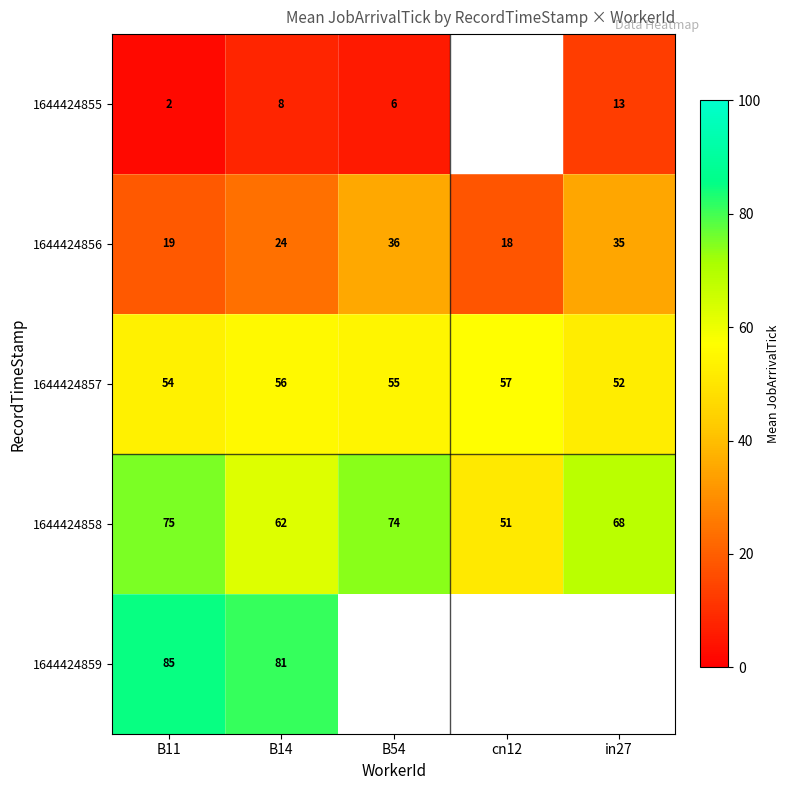

Is the value of 1644424858 at B54 greater than the value of 1644424856 at B14?

Yes